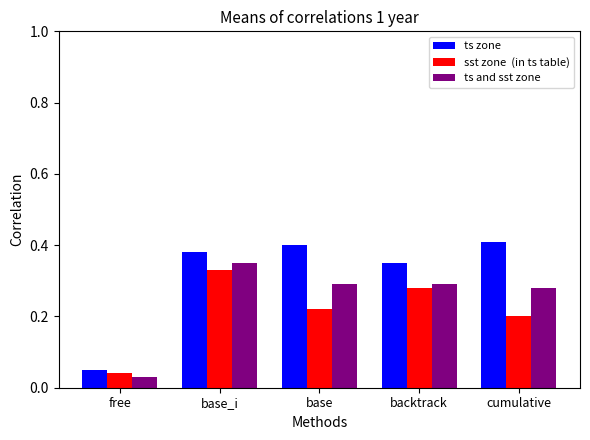

Which label corresponds to the smallest value in the chart?

free